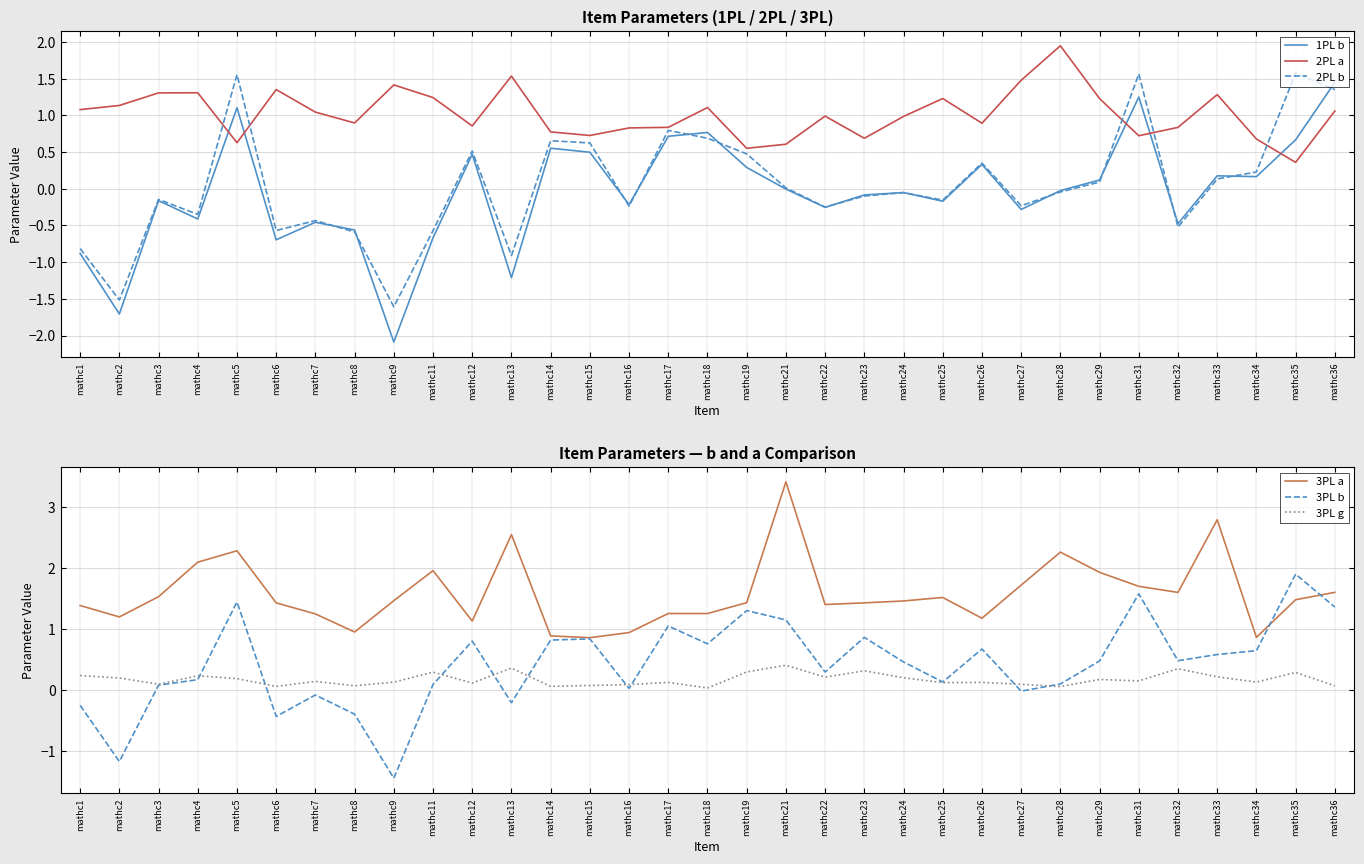

At how many categories does at least one series exceed 0?

33